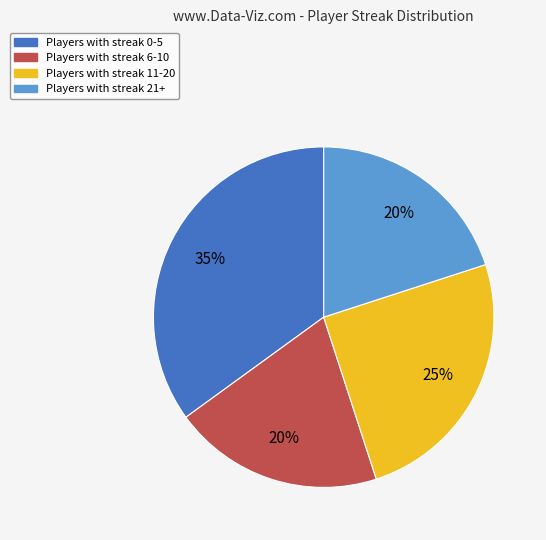

Count the number of slices in the pie.

4